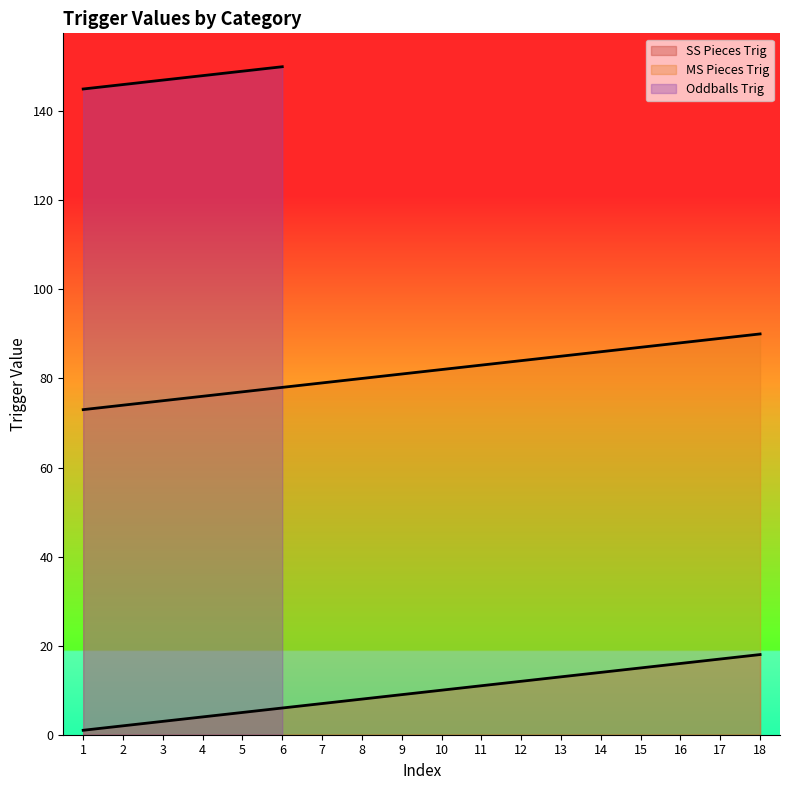

True or false: MS Pieces Trig and SS Pieces Trig intersect in this chart.

False